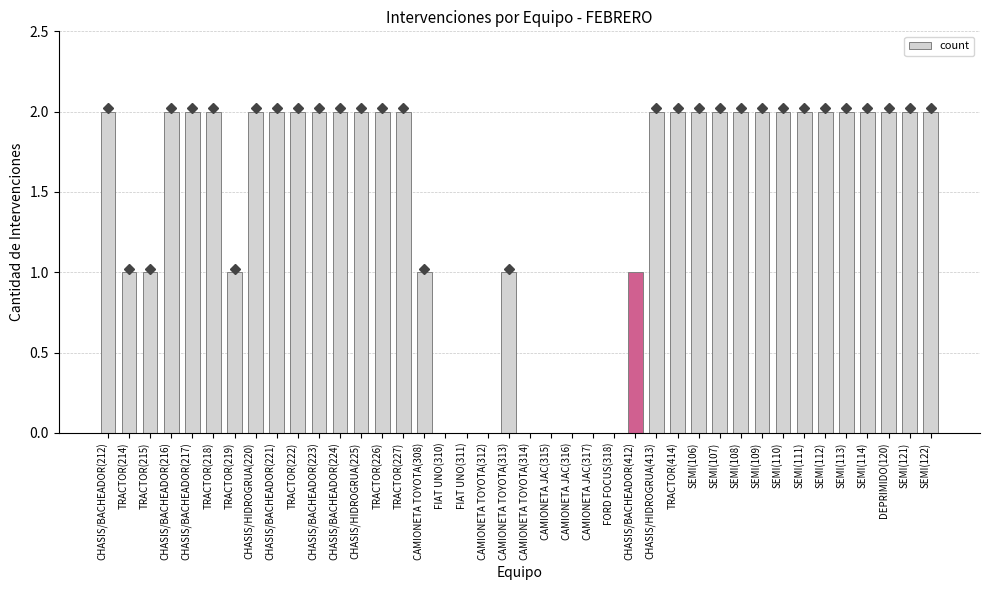

The value at DEPRIMIDO(120) is 2. True or false?

True